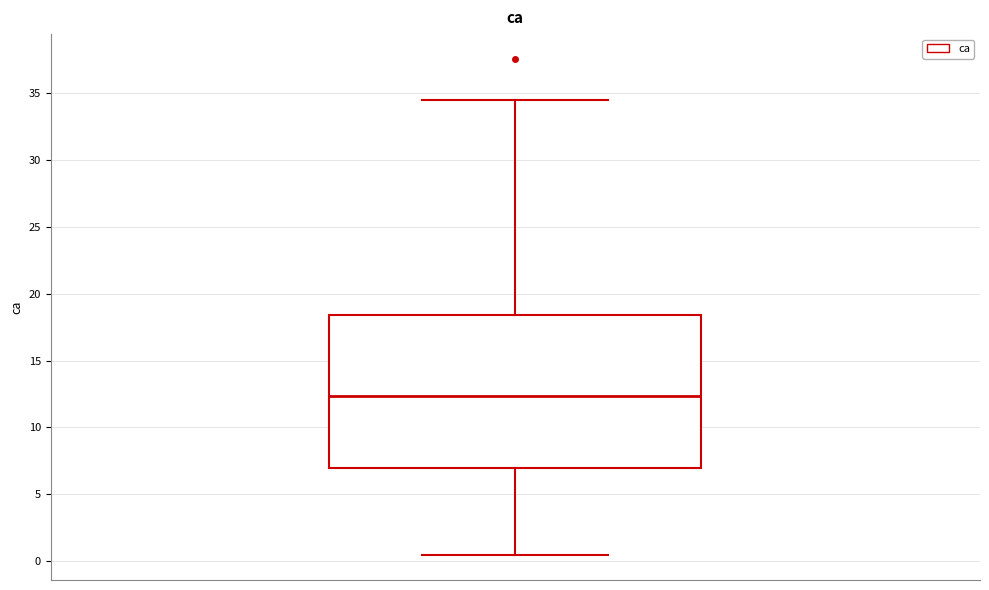

Read this box plot against the y-axis: the position of the median line, the range covered by the box, and the ends of both whiskers. The values are not printed on the chart, so give them approximately, as read against the axis.

median 12.5, box 7.0 to 18.5, whiskers 0.5 to 34.5